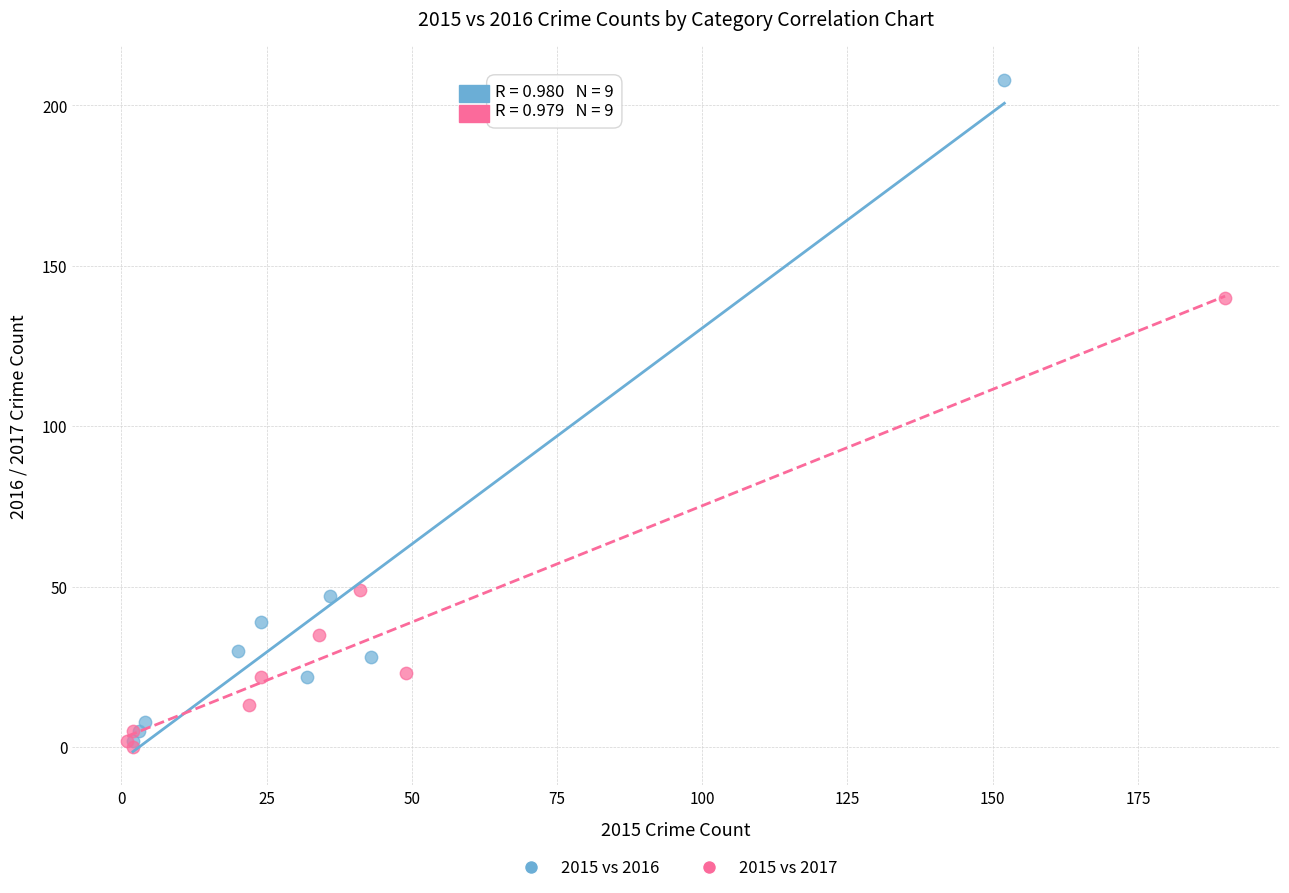

Which series contains the highest Y value?

2015 vs 2016